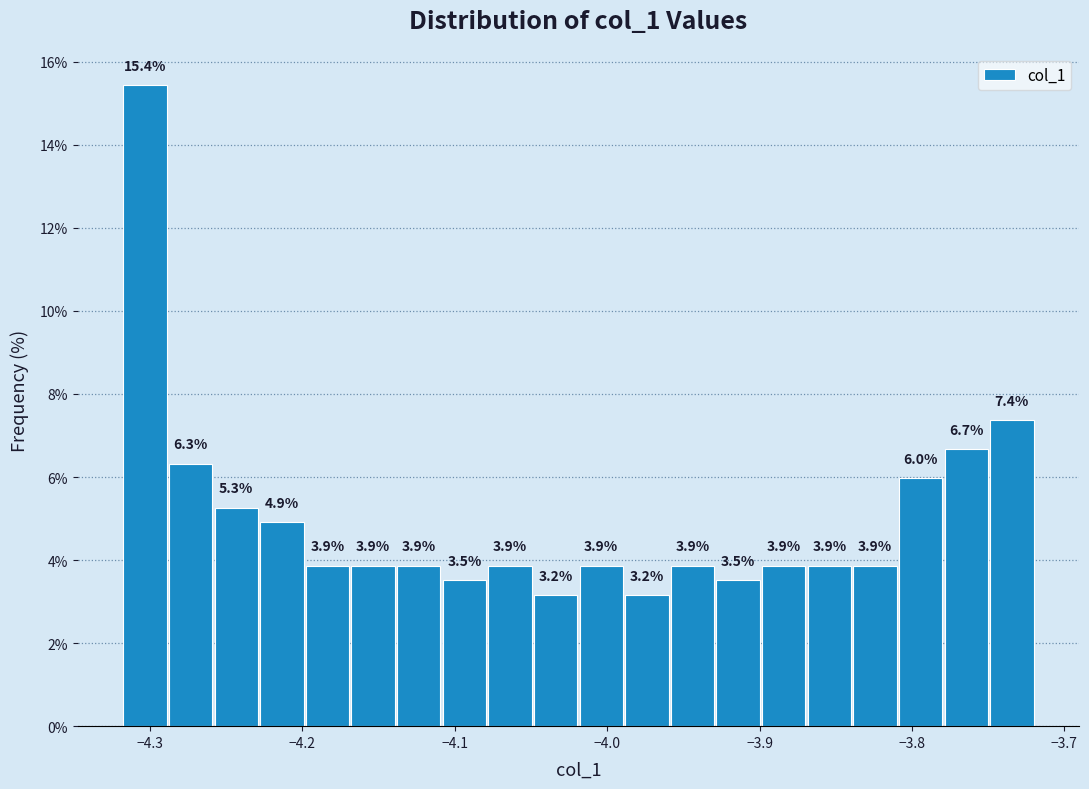

Around what value on the x-axis is the tallest bar? Give the approximate position of its centre, as read against the axis.

-4.30